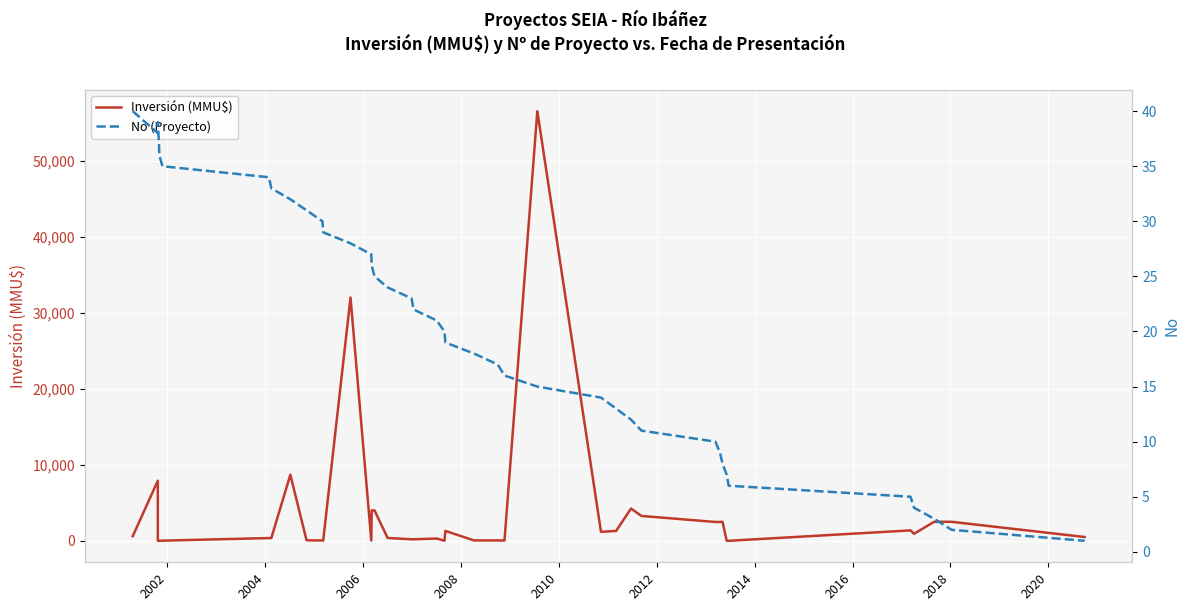

What is the lowest value of the No (Proyecto) series?

1